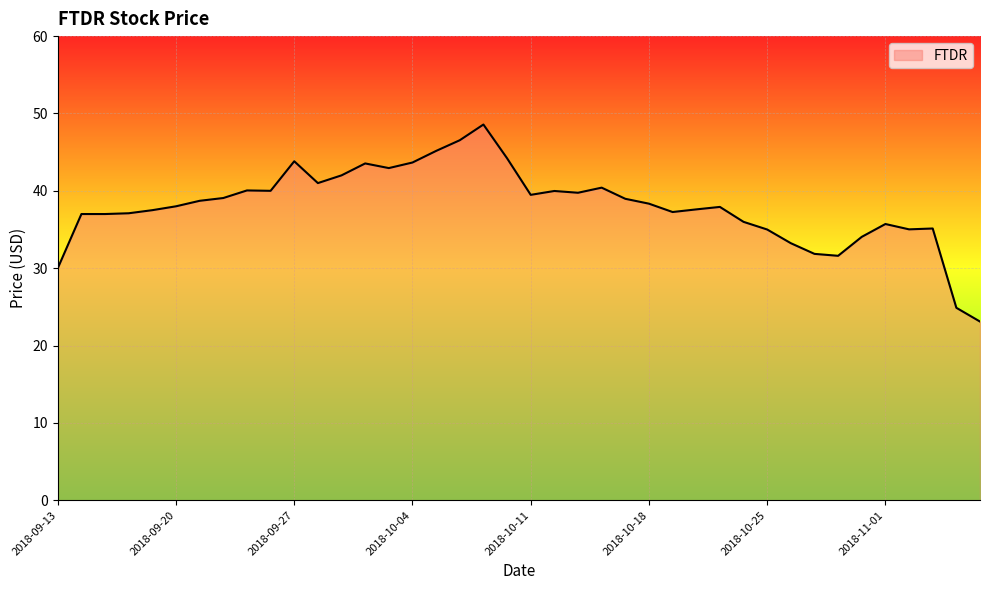

What is the smallest value displayed?

23.1